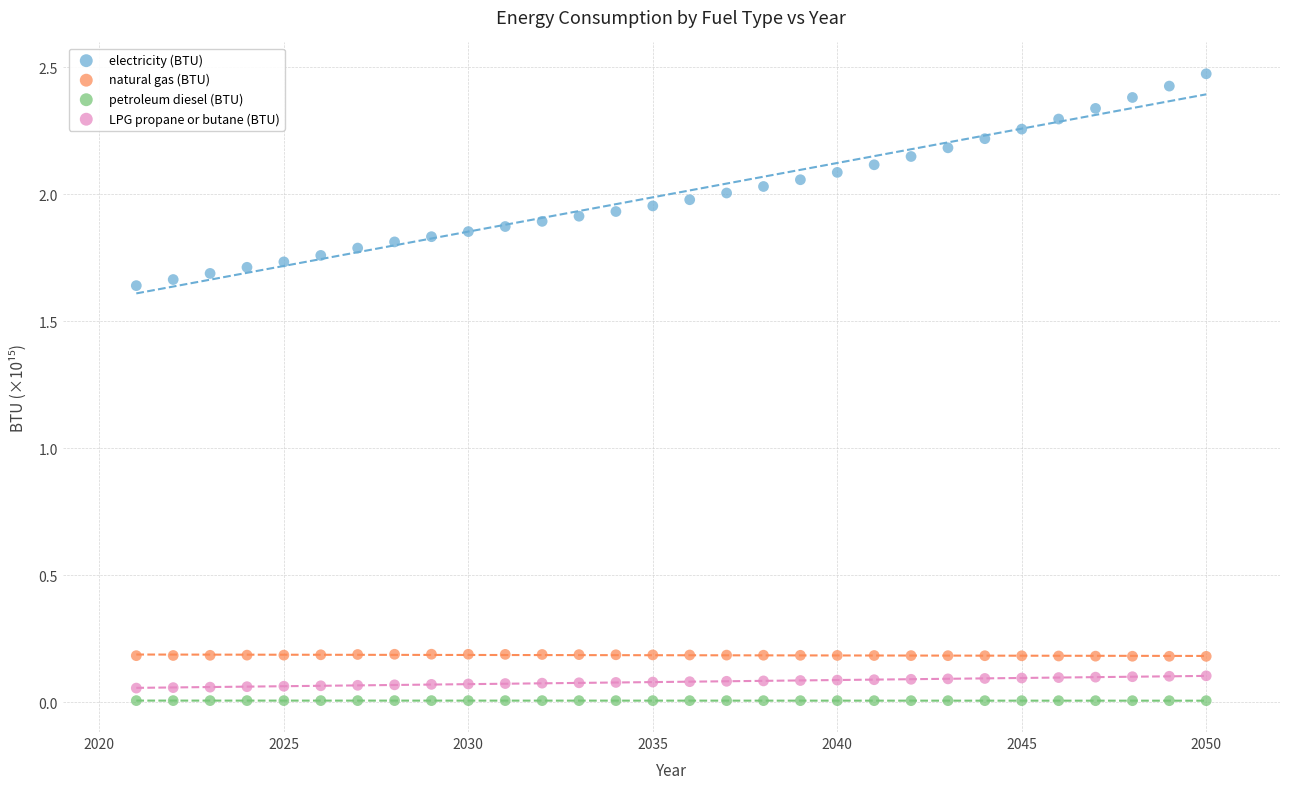

Across all data points, what is the range of X values (max minus min)?

29.0